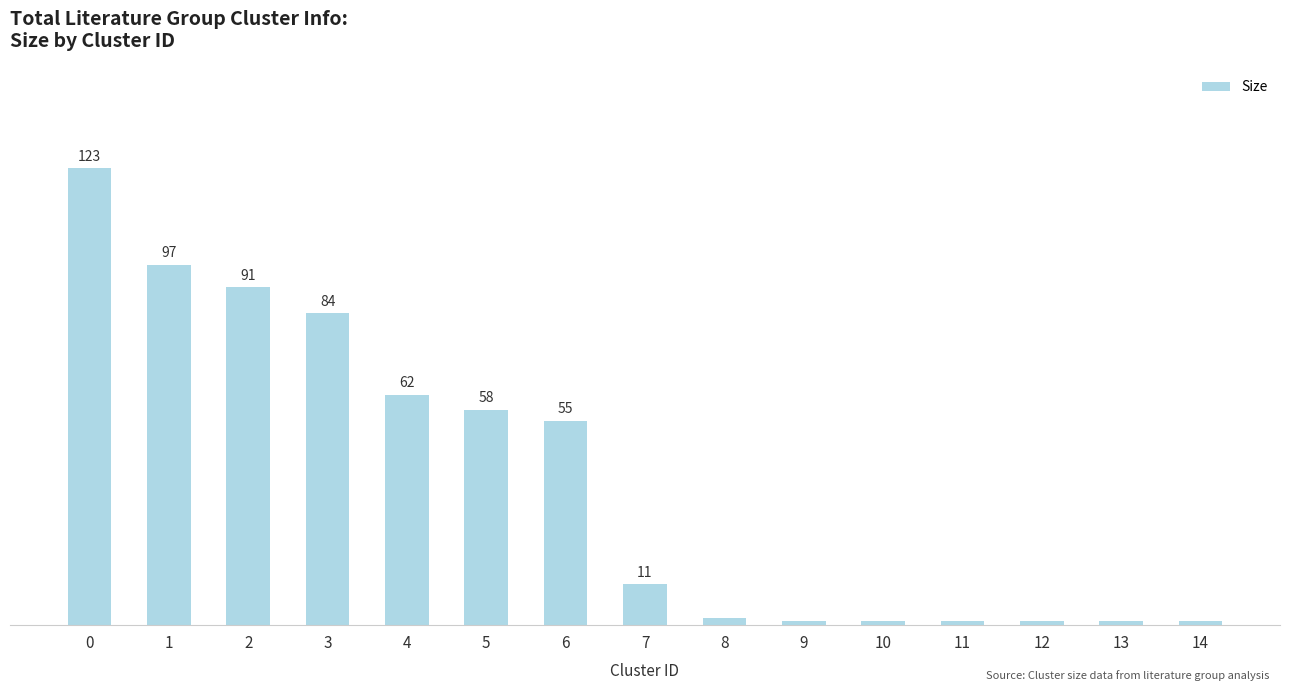

What is the sum of the values at 3 and 9?

85